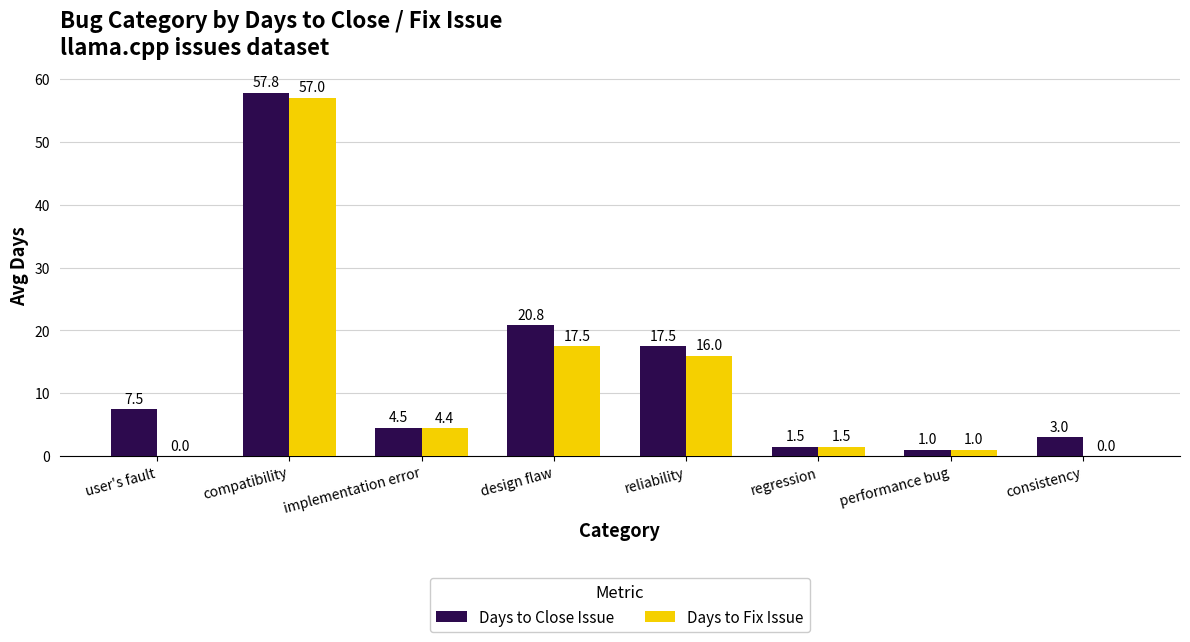

Which series has the widest spread of values?

Days to Fix Issue